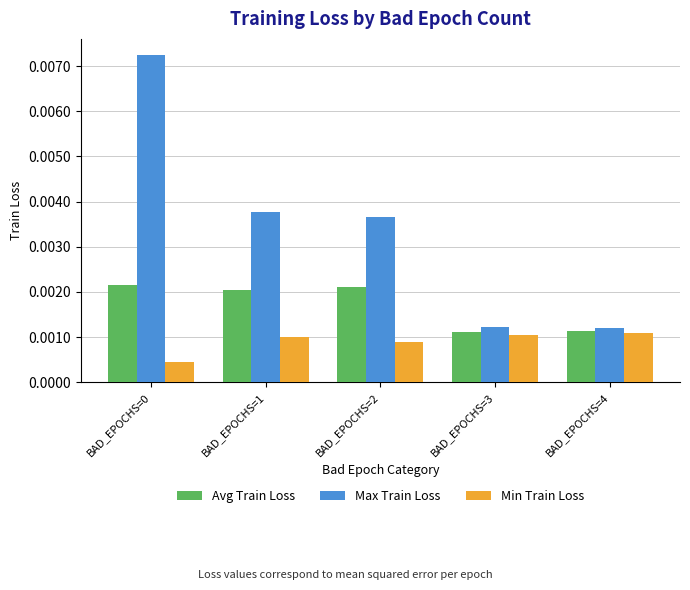

Which series has the widest spread of values?

Max Train Loss